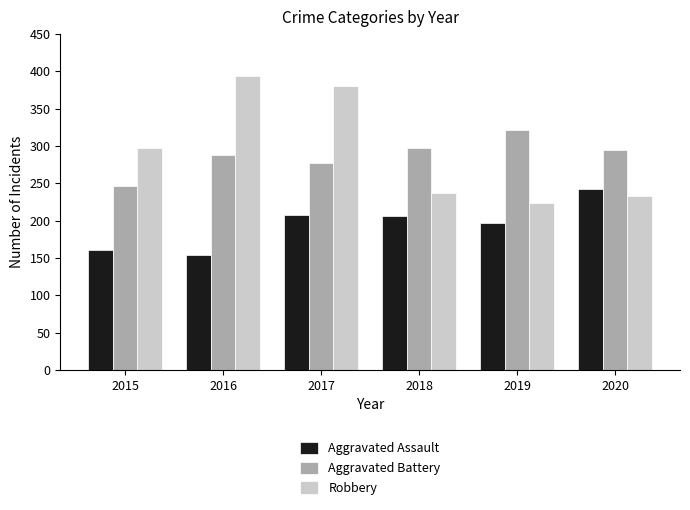

The value of Aggravated Battery at 2018 is 297. True or false?

True